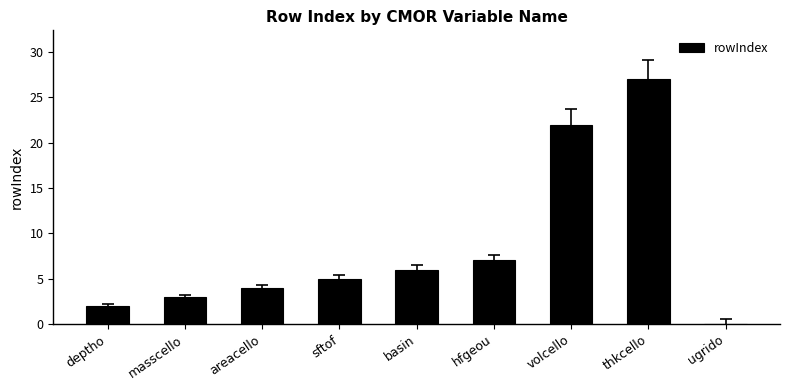

What is the approximate value at masscello?

3